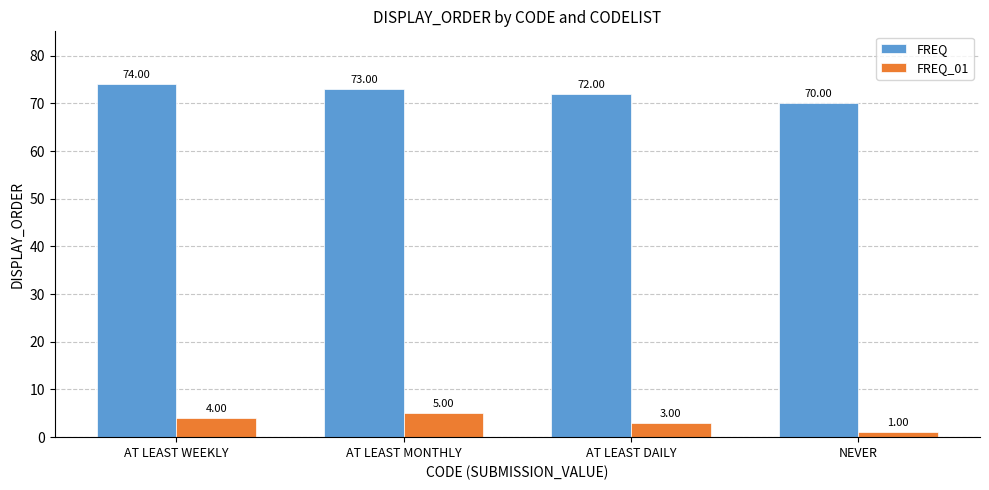

What value does the FREQ_01 series have at NEVER?

1